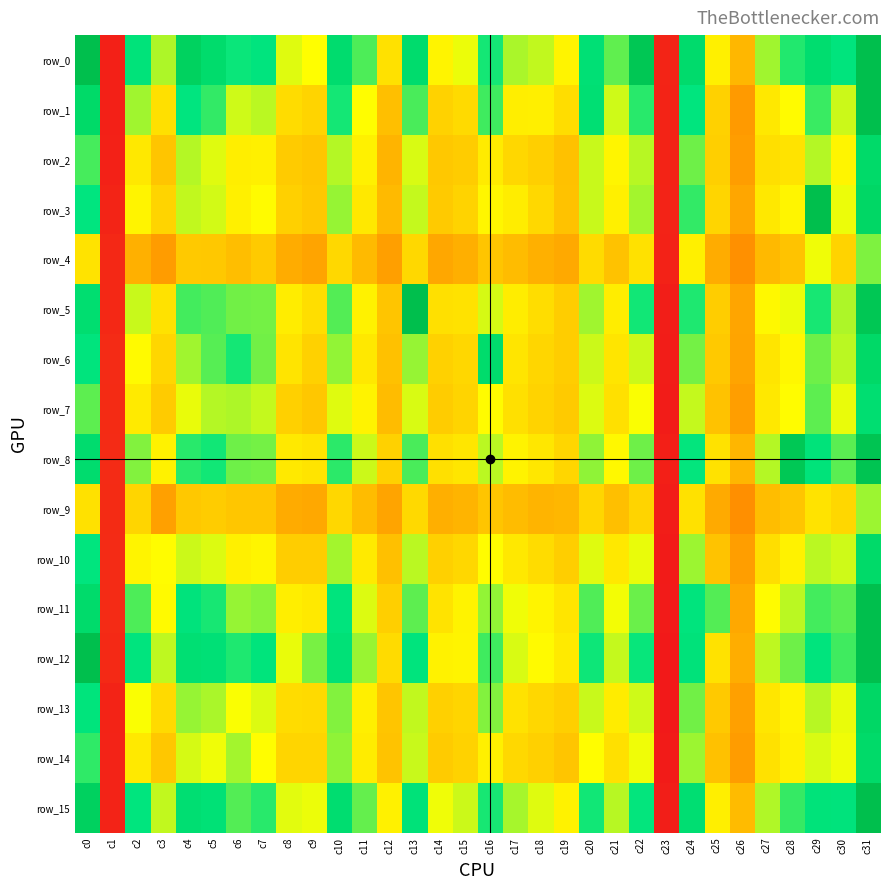

Between c21 and c25, which is larger?

c21